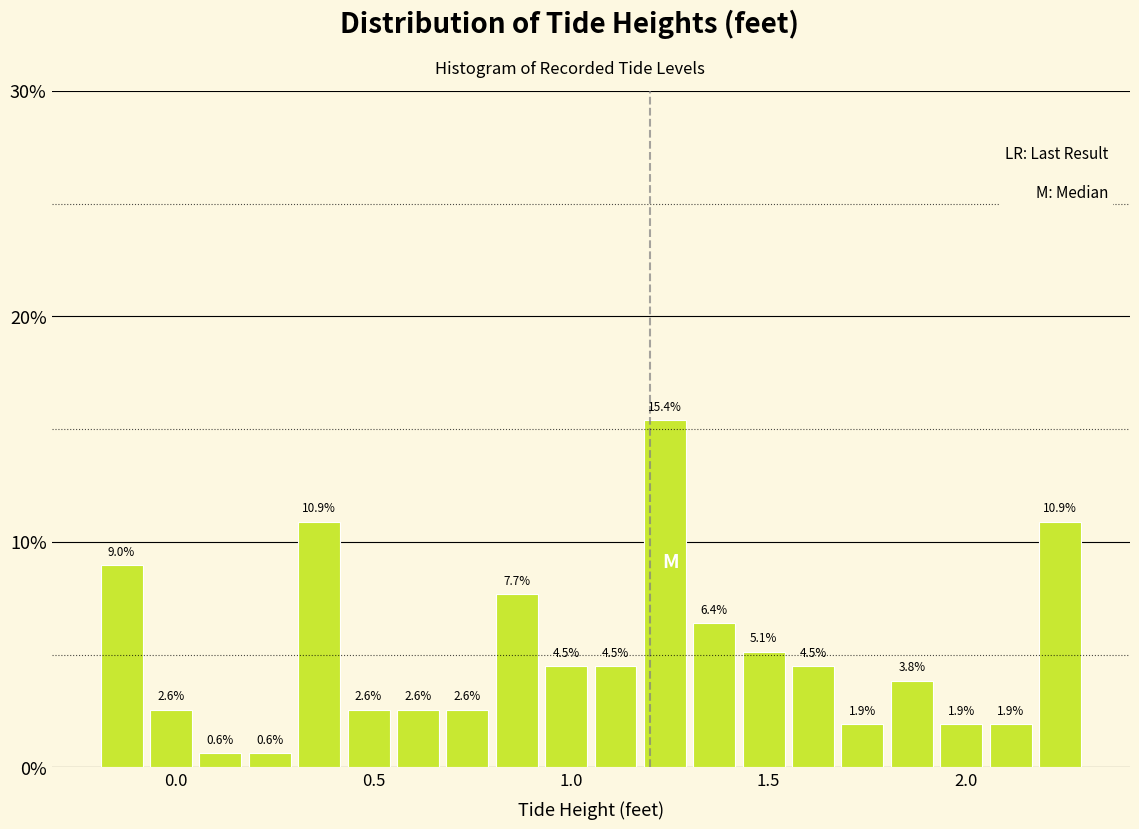

Around what value on the x-axis is the tallest bar? Give the approximate position of its centre, as read against the axis.

1.25